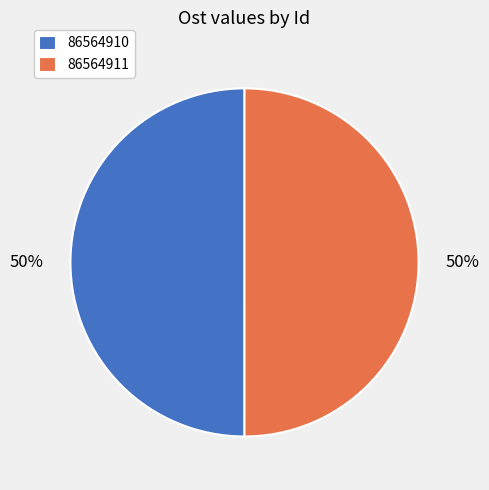

Approximately how many times larger is the value at 86564911 compared to 86564910?

1.0